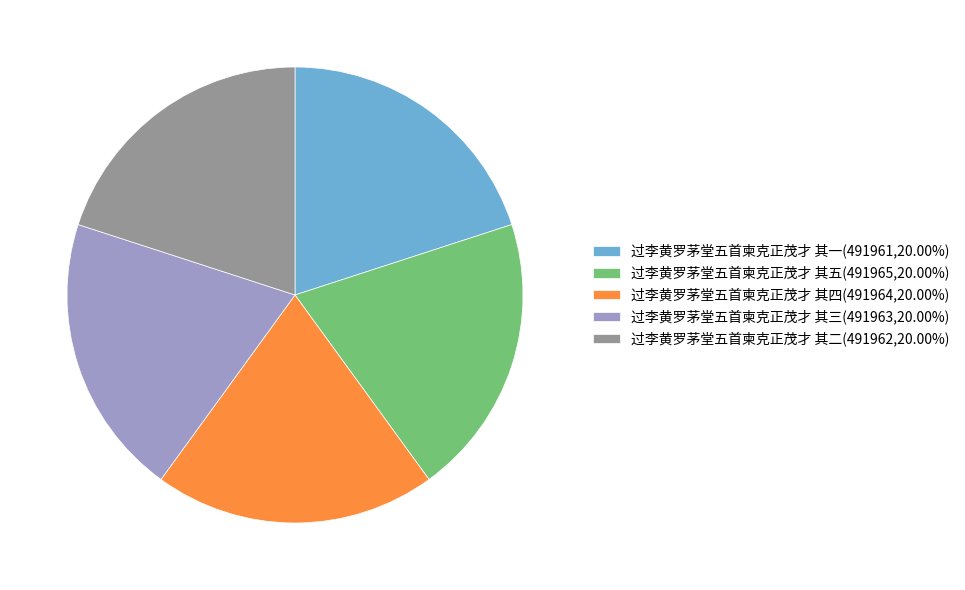

Is the sum of 过李黄罗茅堂五首柬克正茂才 其五(491965,20.00%) and 过李黄罗茅堂五首柬克正茂才 其一(491961,20.00%) greater than half?

No